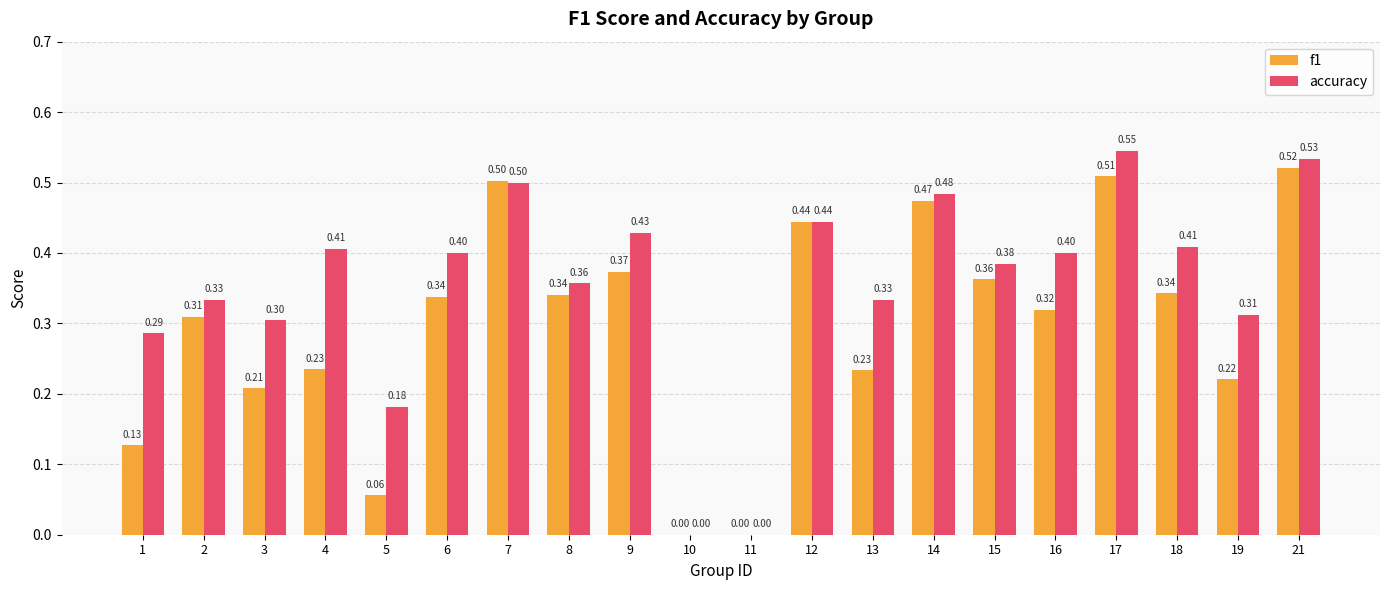

Which series changed the most between 1 and 5?

accuracy